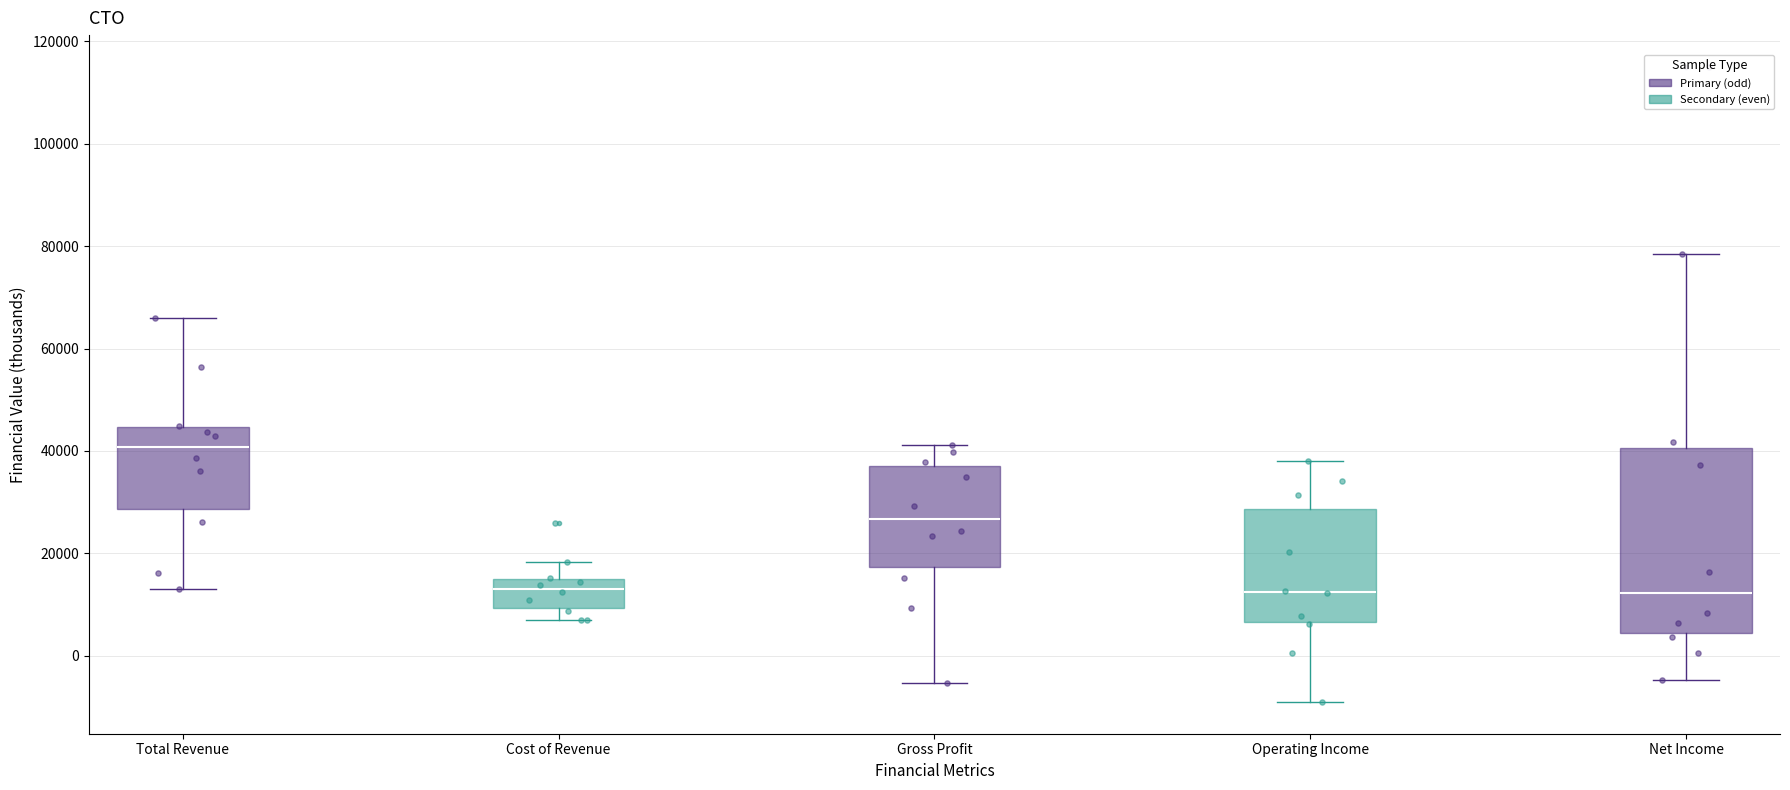

Reading left to right, transcribe this box plot: for each box, give where its median line is, the range the box spans, and where its two whiskers end, as read against the y-axis. The values are not printed on the chart, so give them approximately, as read against the axis.

Total Revenue: median 40000, box 28000 to 44000, whiskers 14000 to 66000
Cost of Revenue: median 14000, box 10000 to 16000, whiskers 8000 to 18000
Gross Profit: median 26000, box 18000 to 38000, whiskers -6000 to 42000
Operating Income: median 12000, box 6000 to 28000, whiskers -8000 to 38000
Net Income: median 12000, box 4000 to 40000, whiskers -4000 to 78000